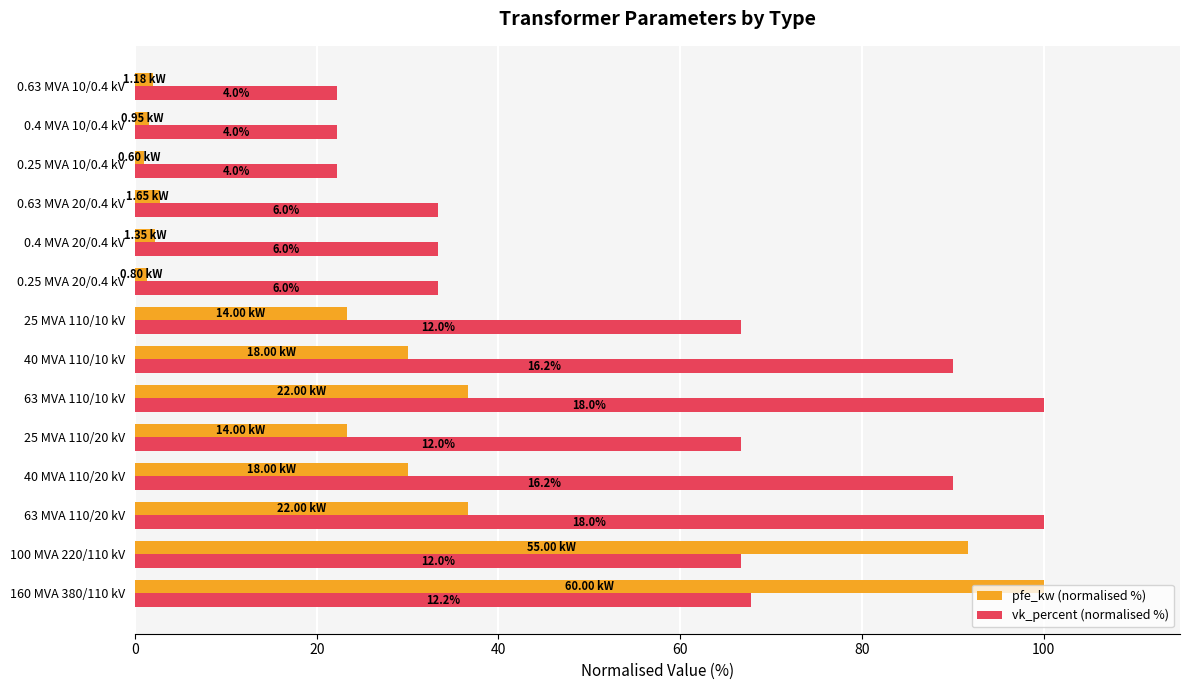

What are all the series names shown in the legend?

pfe_kw (normalised %), vk_percent (normalised %)